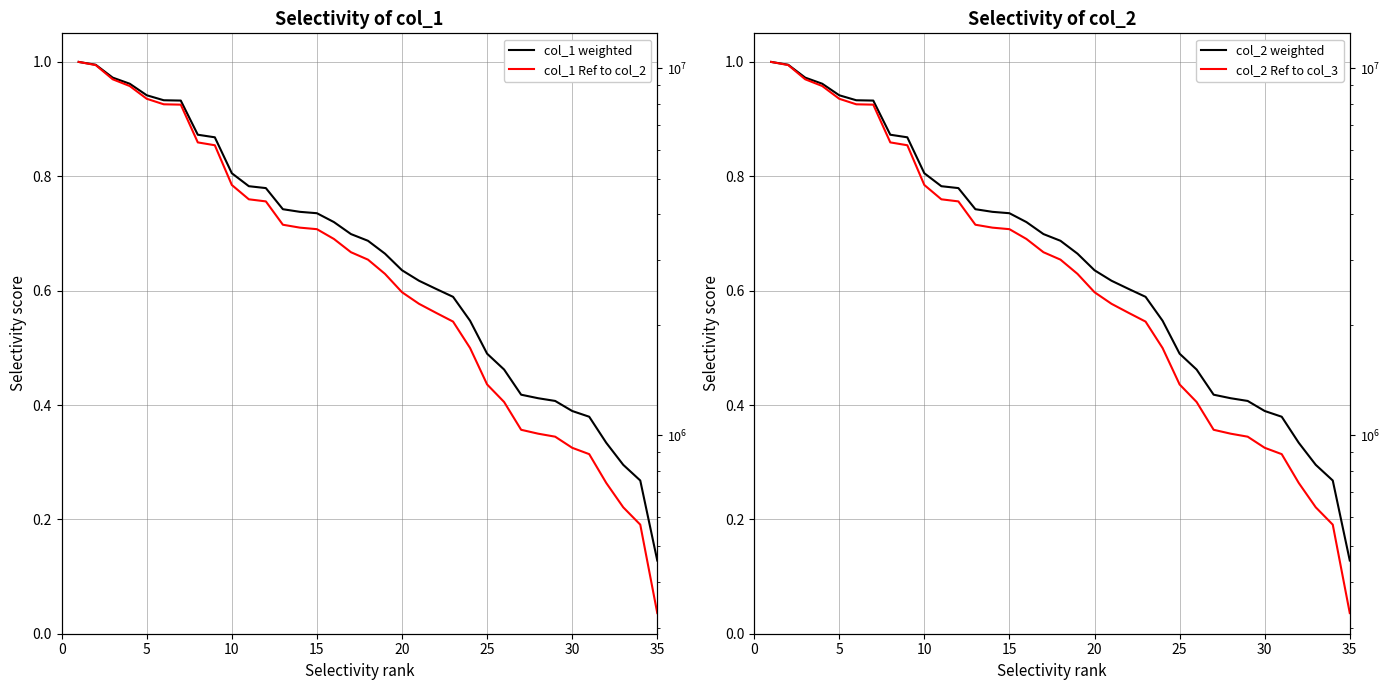

Which series has the largest total across all categories?

col_1 weighted